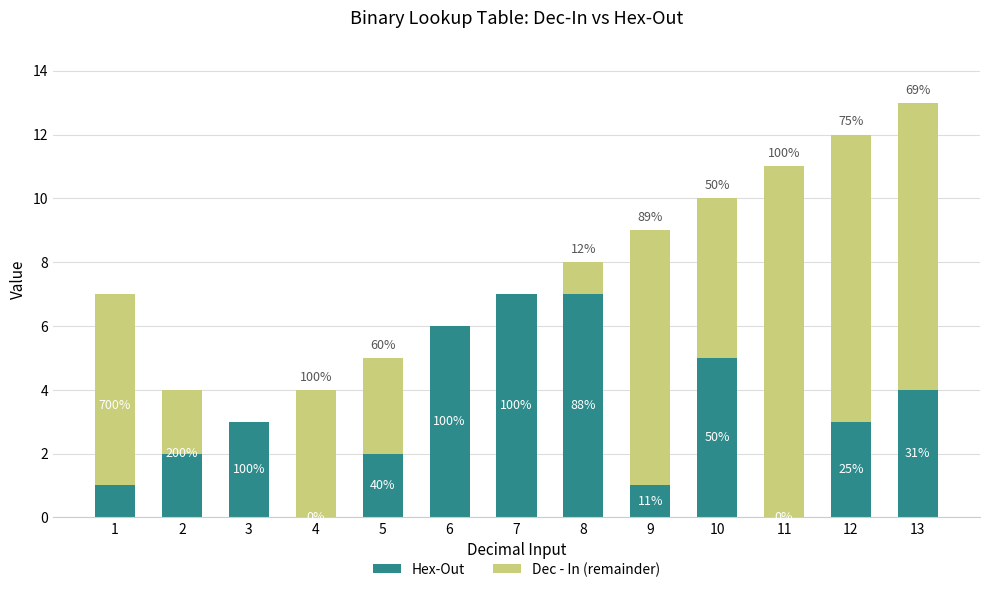

How many distinct data groups are displayed?

2